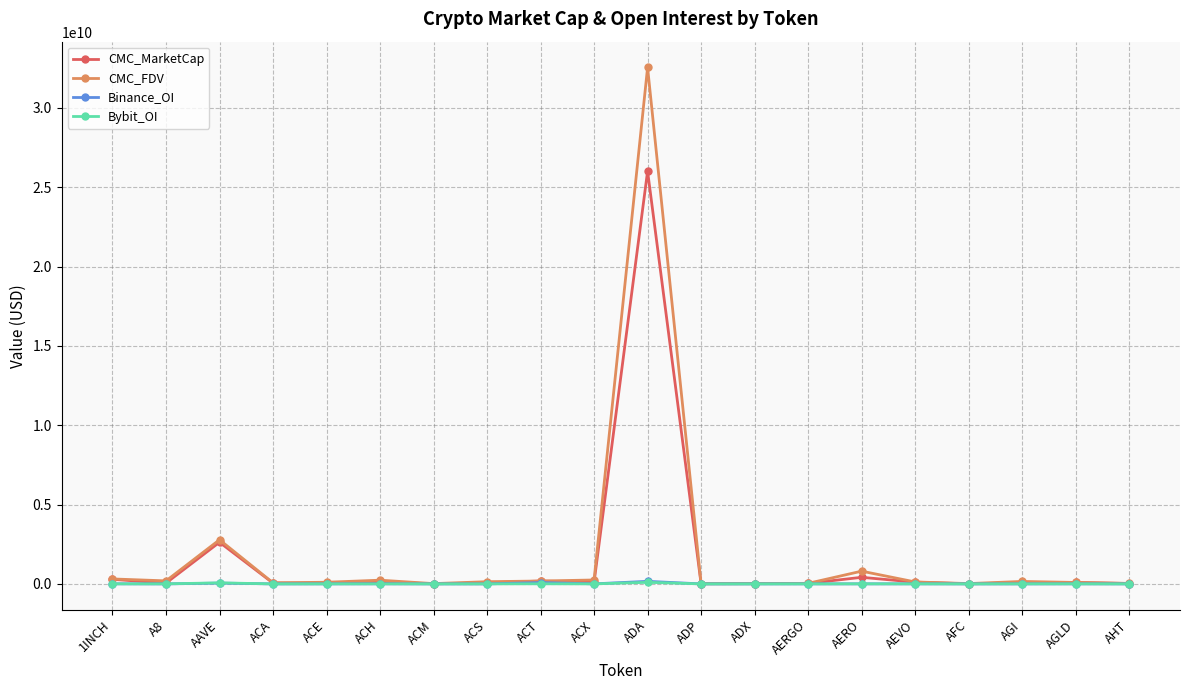

What position from the right is AFC?

4